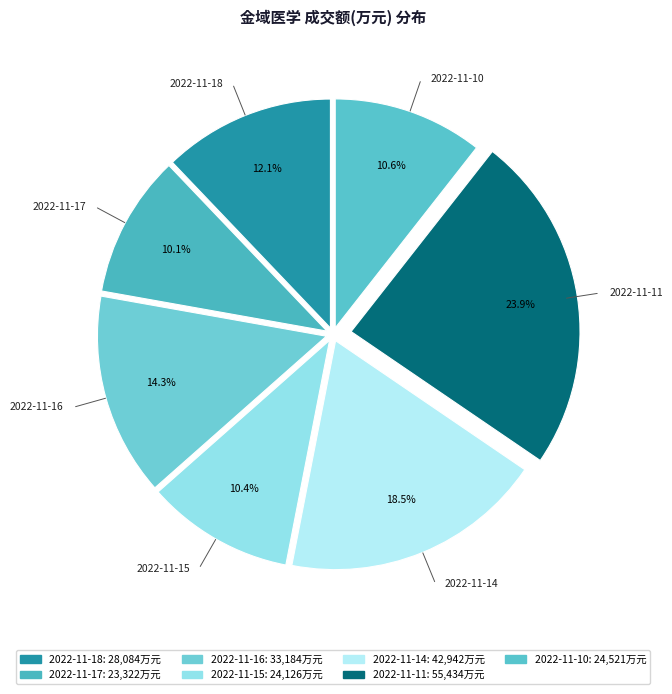

What is the ratio of the value at 2022-11-18 to the value at 2022-11-16?

0.8